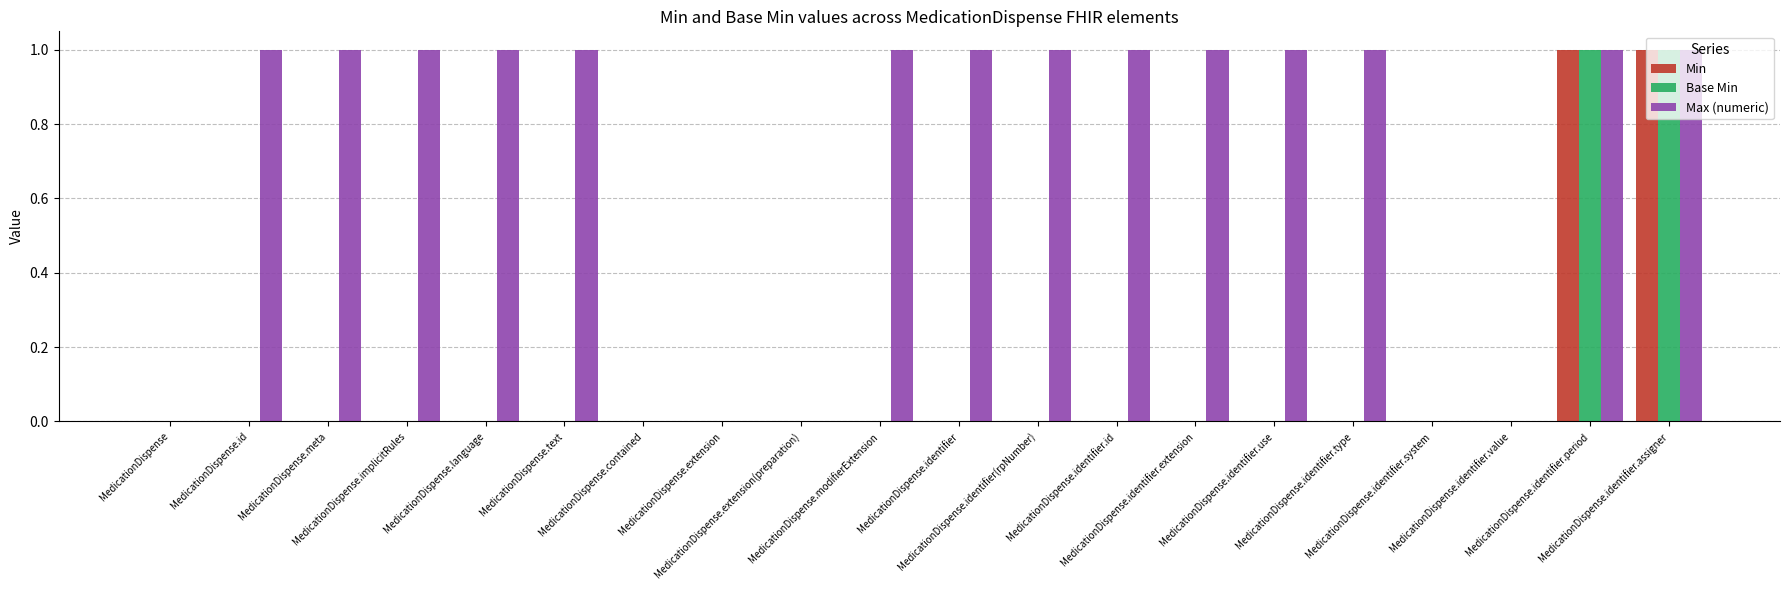

How many data points does each series have?

20